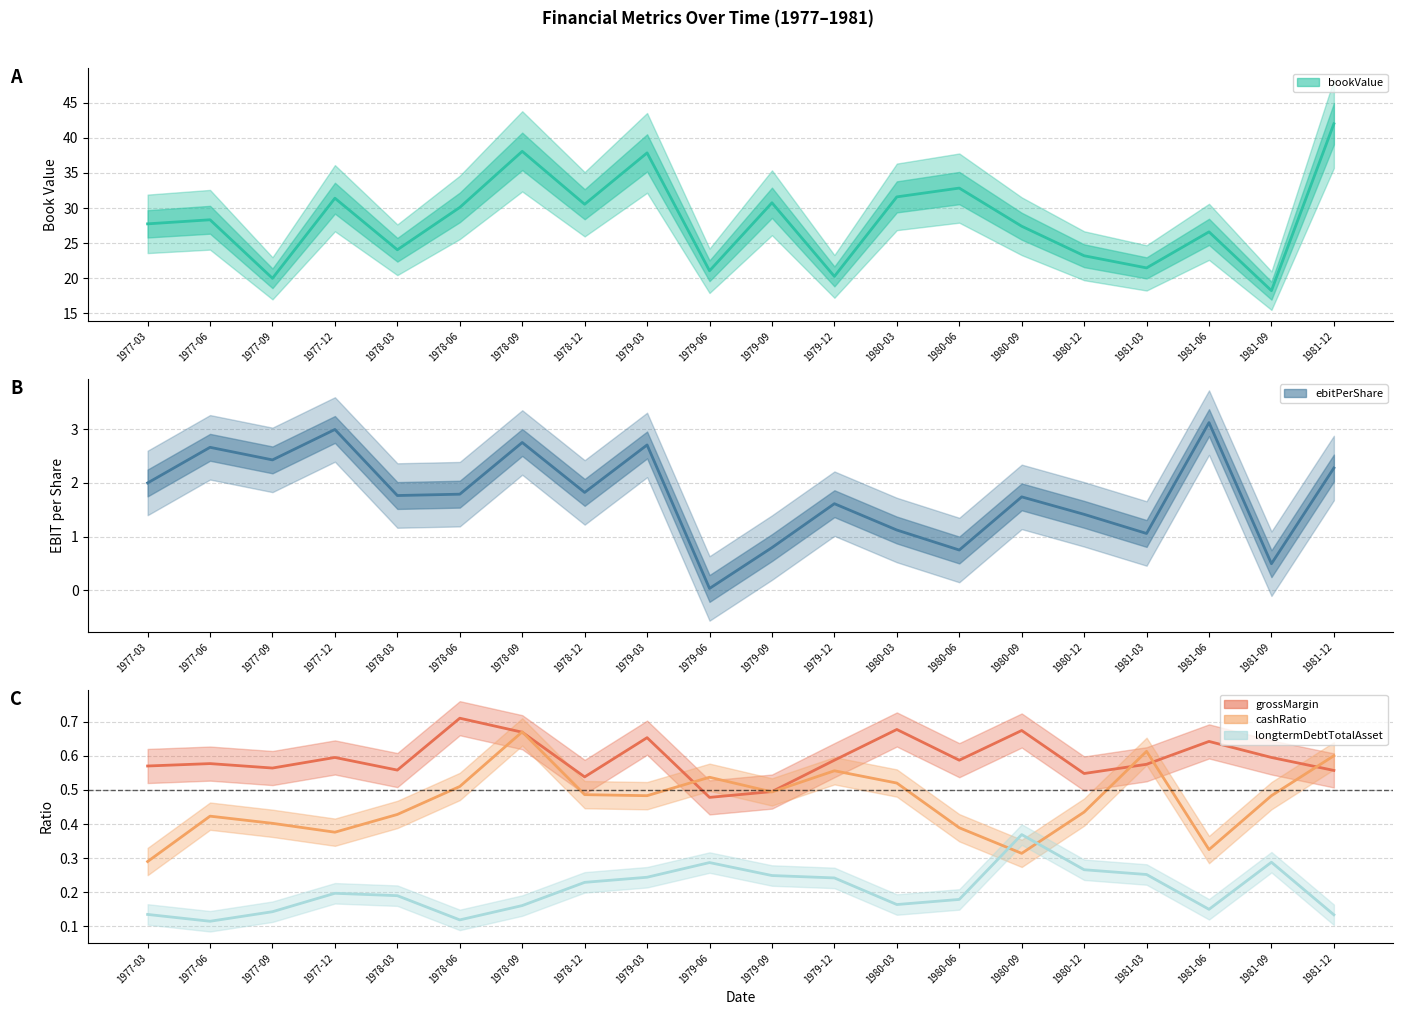

What is the difference between the grossMargin values at 1980-09 and 1980-06?

0.1